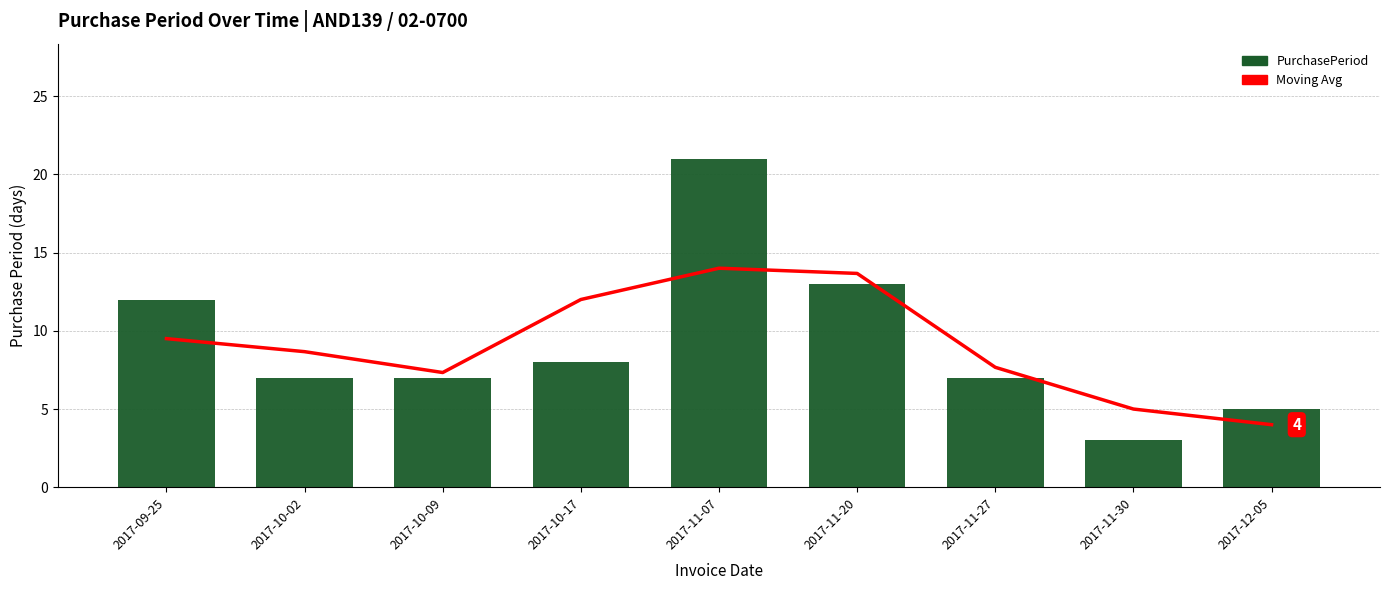

Rank the categories by 7-day MA value from highest to lowest.

2017-11-07, 2017-11-20, 2017-10-17, 2017-09-25, 2017-10-02, 2017-11-27, 2017-10-09, 2017-11-30, 2017-12-05